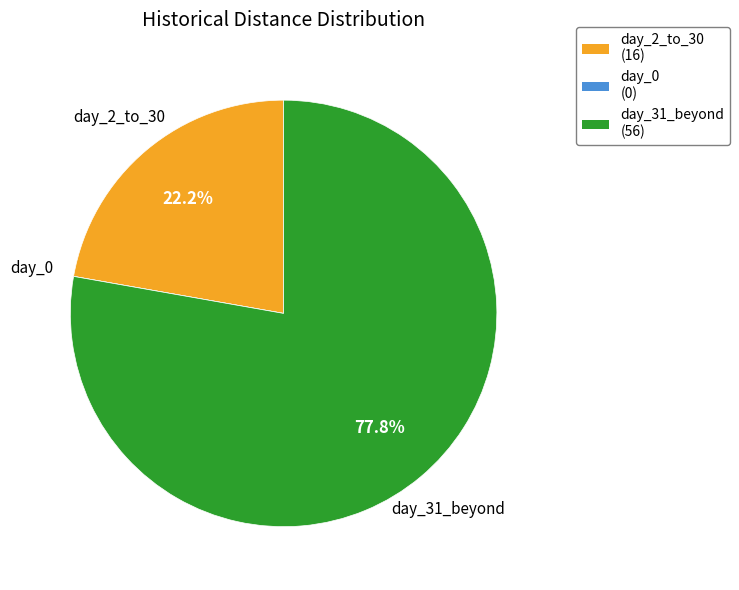

True or false: day_2_to_30 accounts for 28% of the total.

False